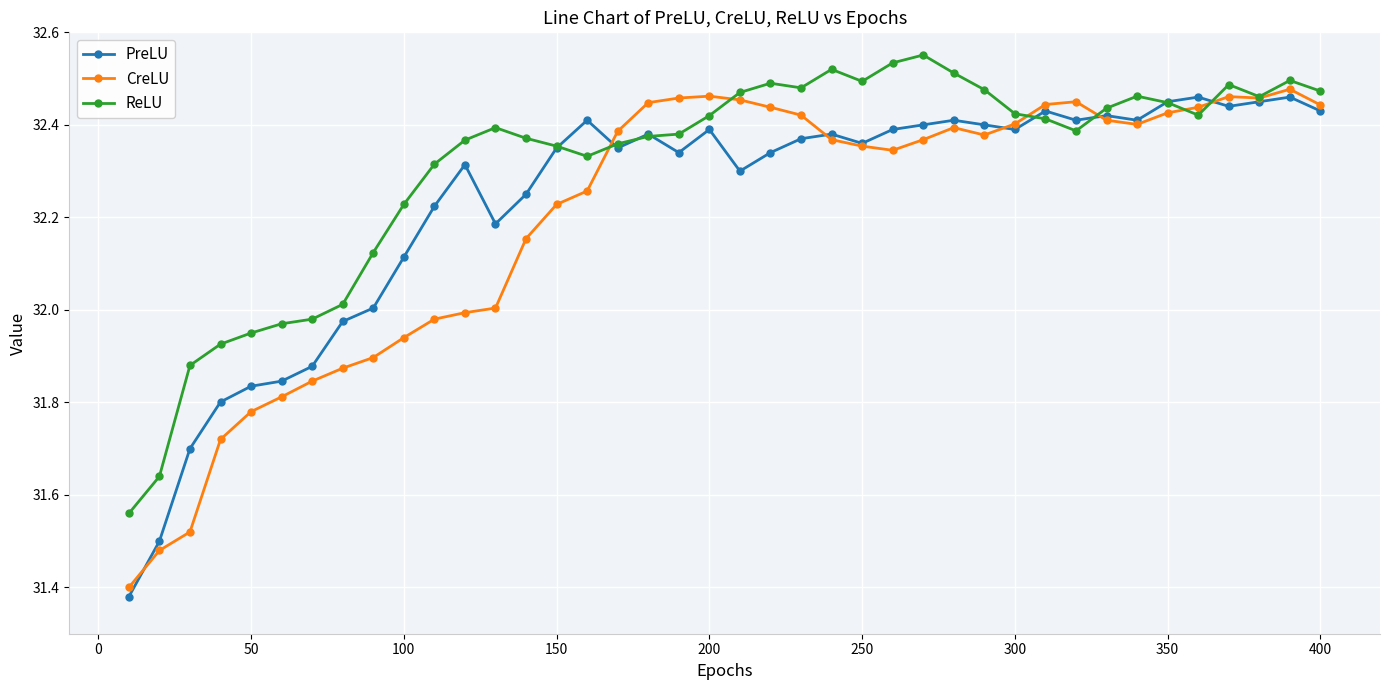

True or false: ReLU has more than 0 interior local peaks.

True